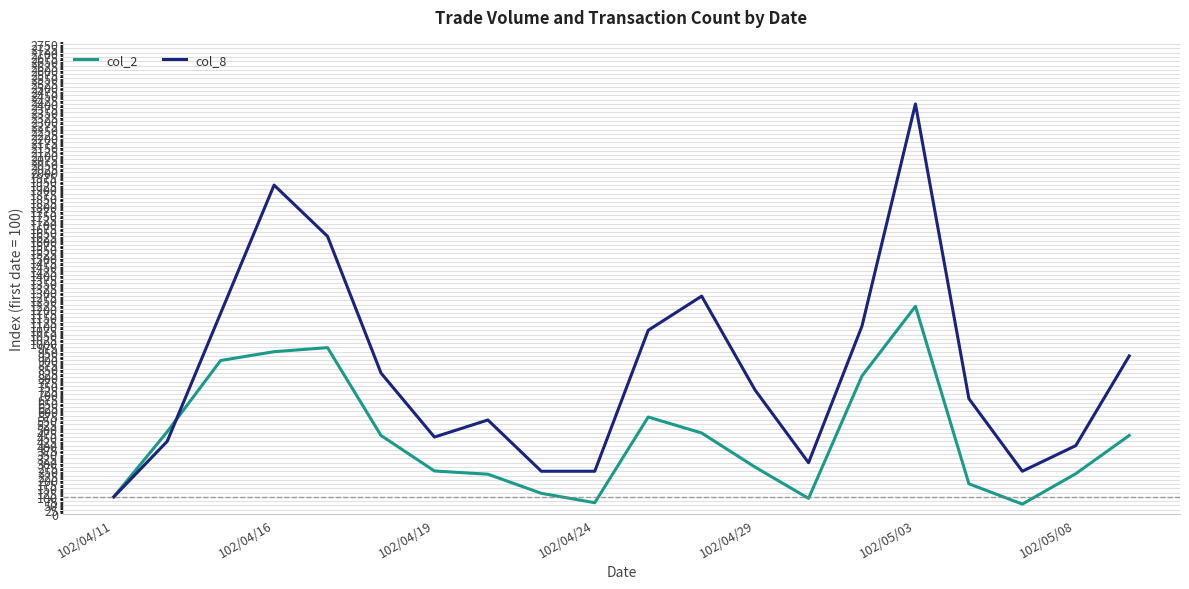

Which series has the widest spread of values?

col_8